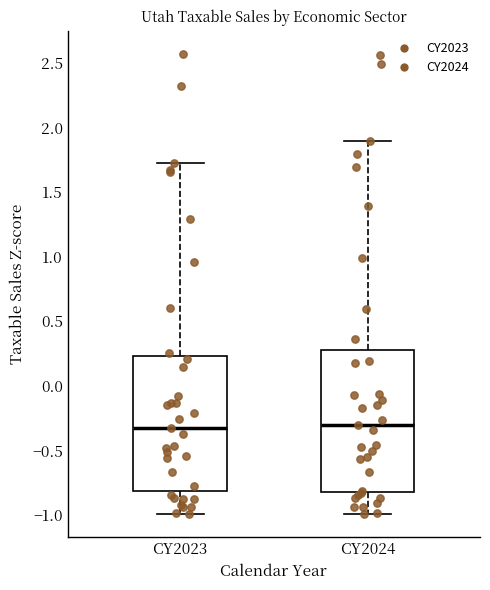

Comparing the boxes themselves (not the whiskers), which one is the tallest?

CY2024